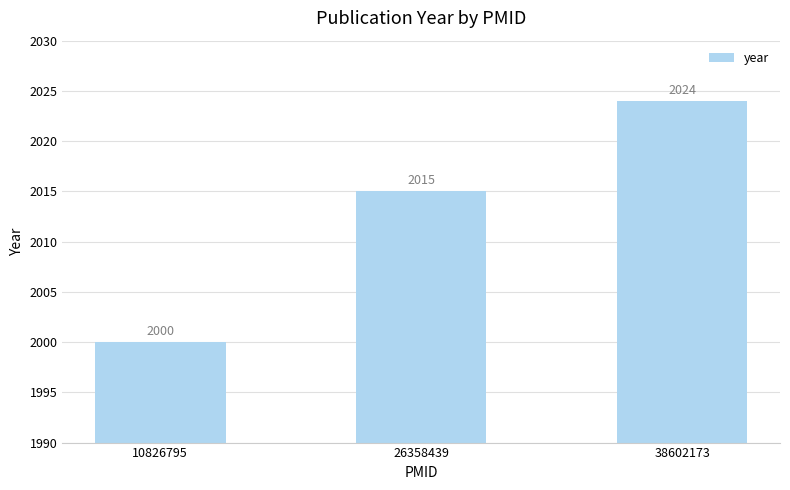

At which label is the value closest to 2012?

26358439